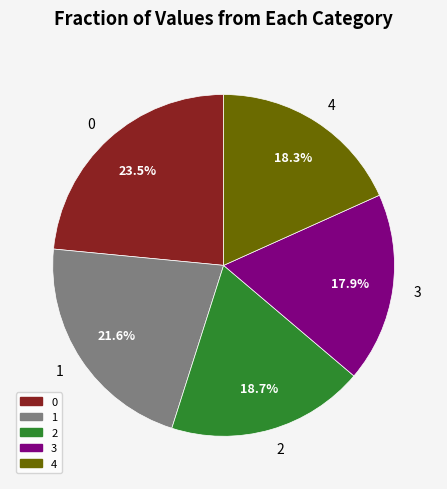

Do 3 and 2 together represent more than half of the pie?

No